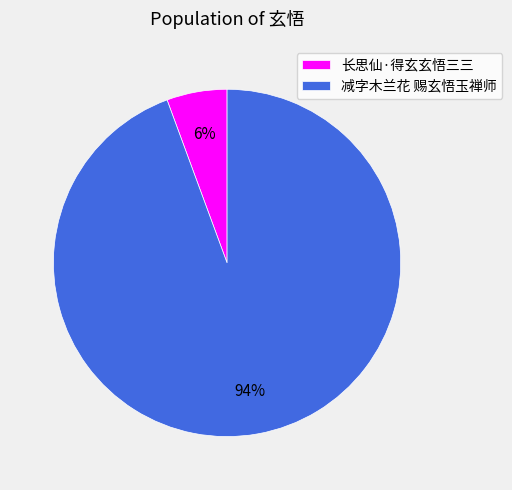

To the nearest percent, what is the combined percentage of 长思仙·得玄玄悟三三 and 减字木兰花 赐玄悟玉禅师?

100%